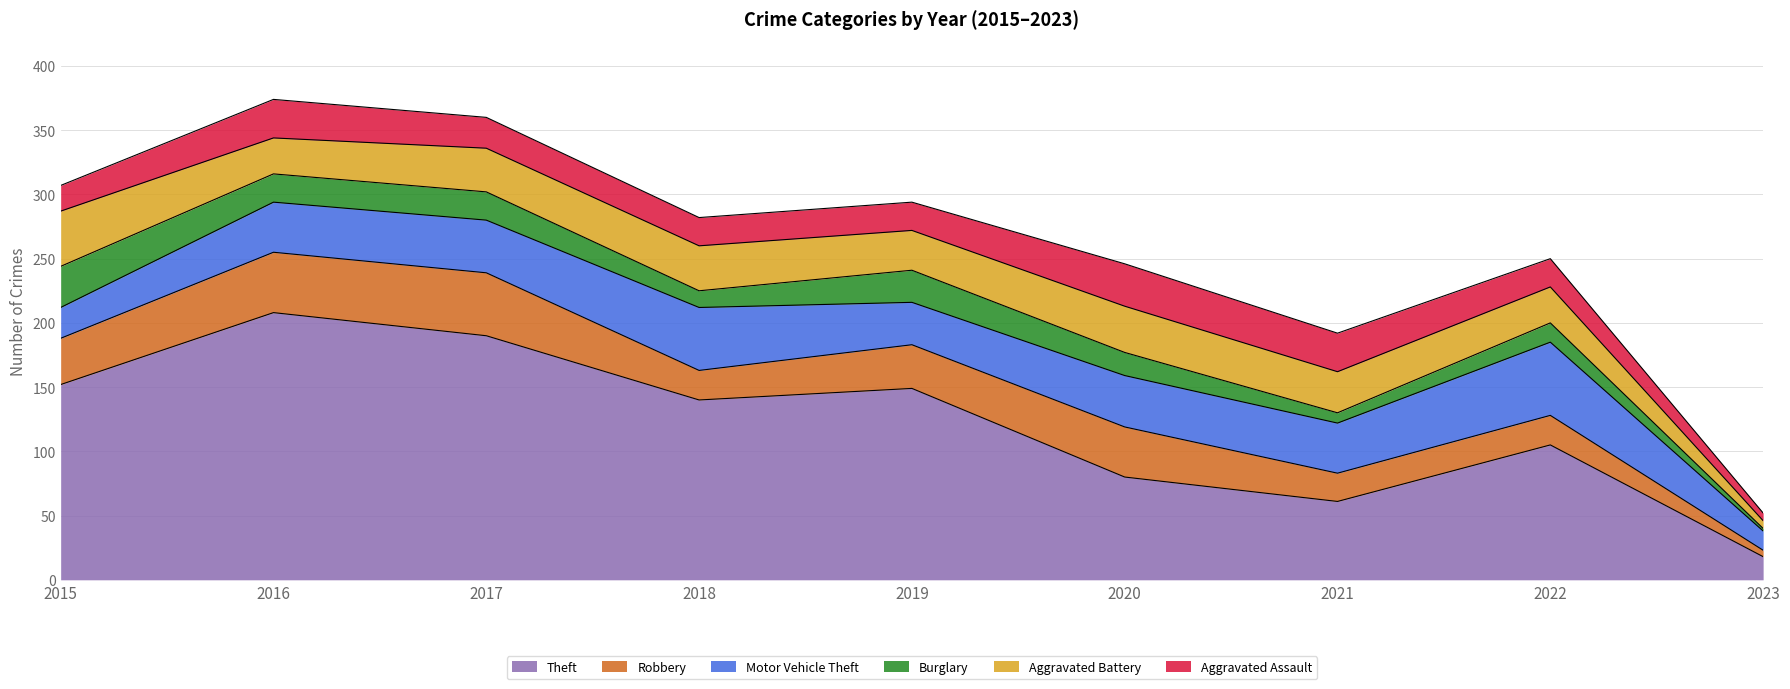

The Motor Vehicle Theft series shows 14 at 2015. True or false?

False